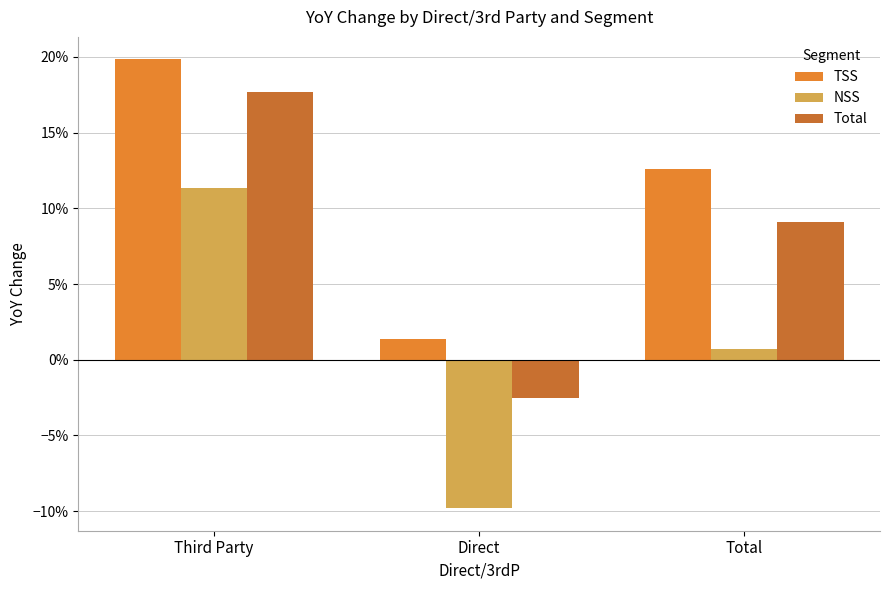

What is the sum of the Total values at Total and Direct?

0.1